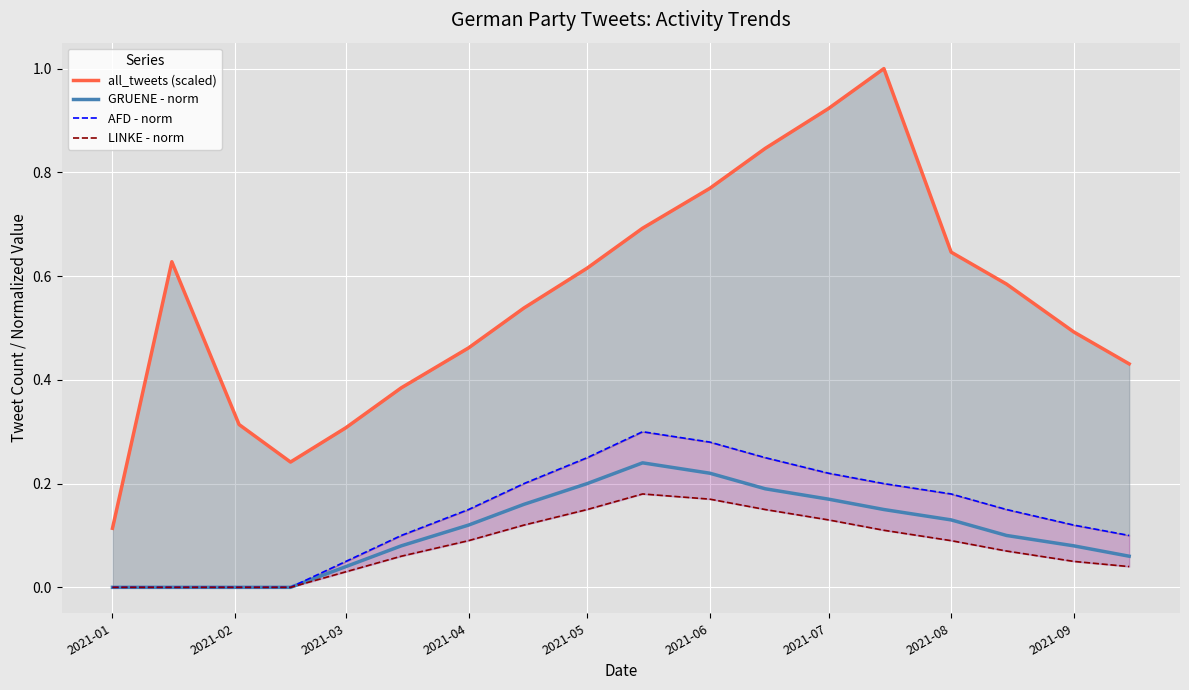

What is the highest value of the LINKE - norm series?

0.2